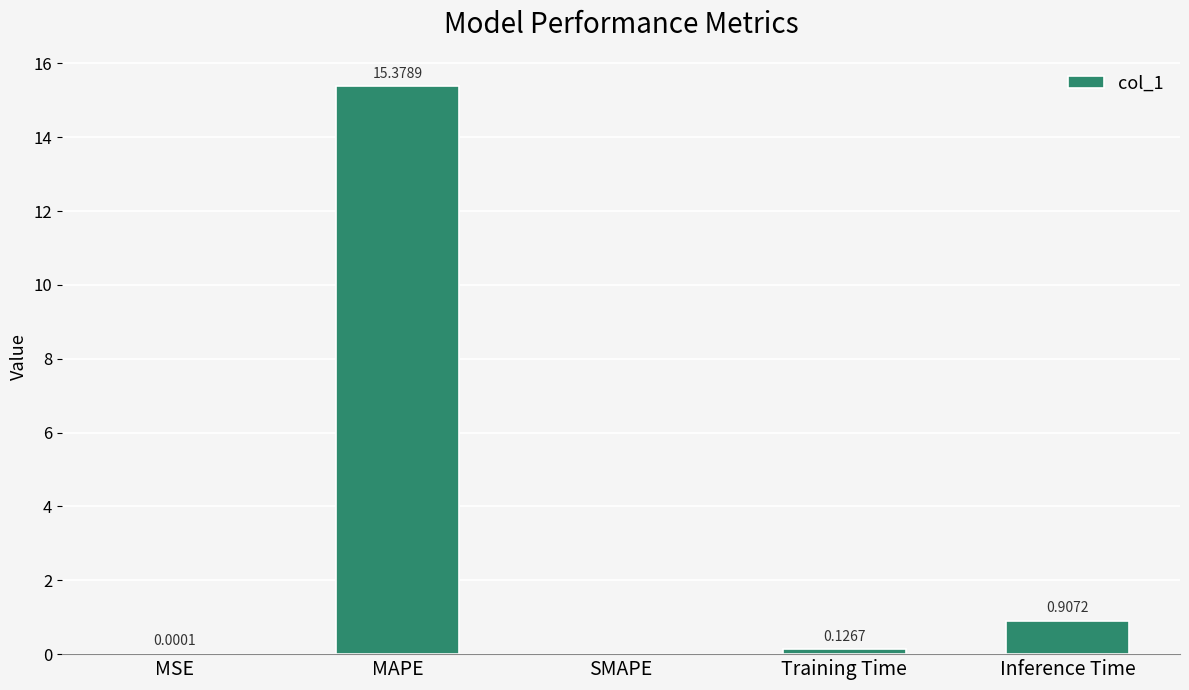

What is the average value?

3.3